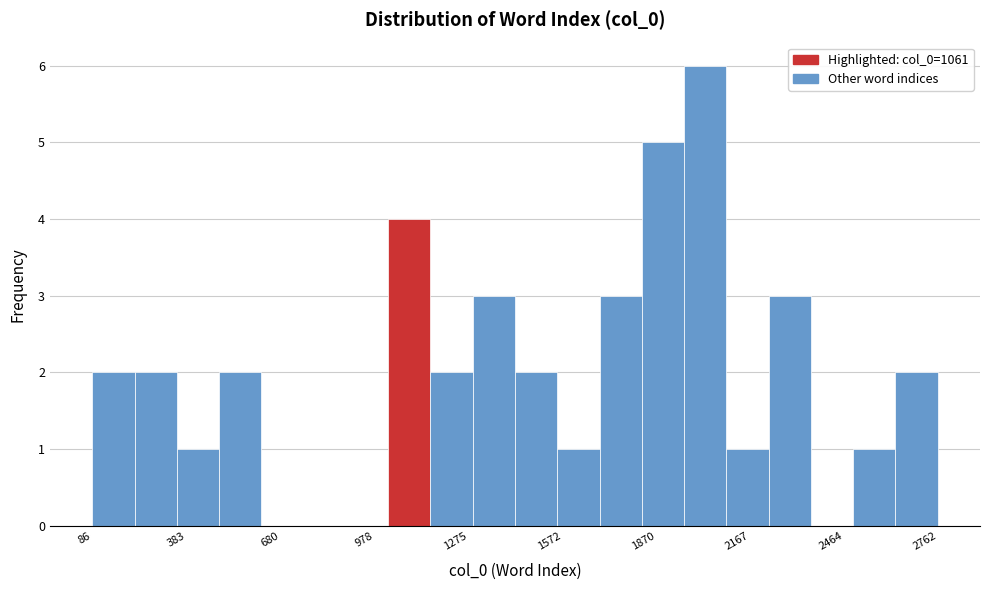

Around what value on the x-axis is the tallest bar? Give the approximate position of its centre, as read against the axis.

2050